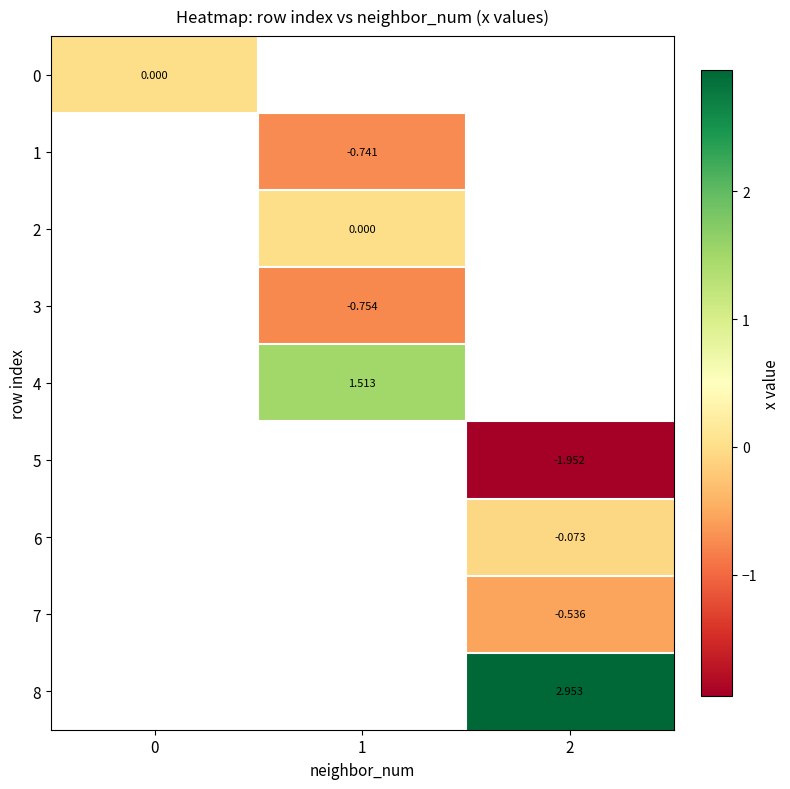

List the labels in order of 2 value, largest first.

0, 1, 2